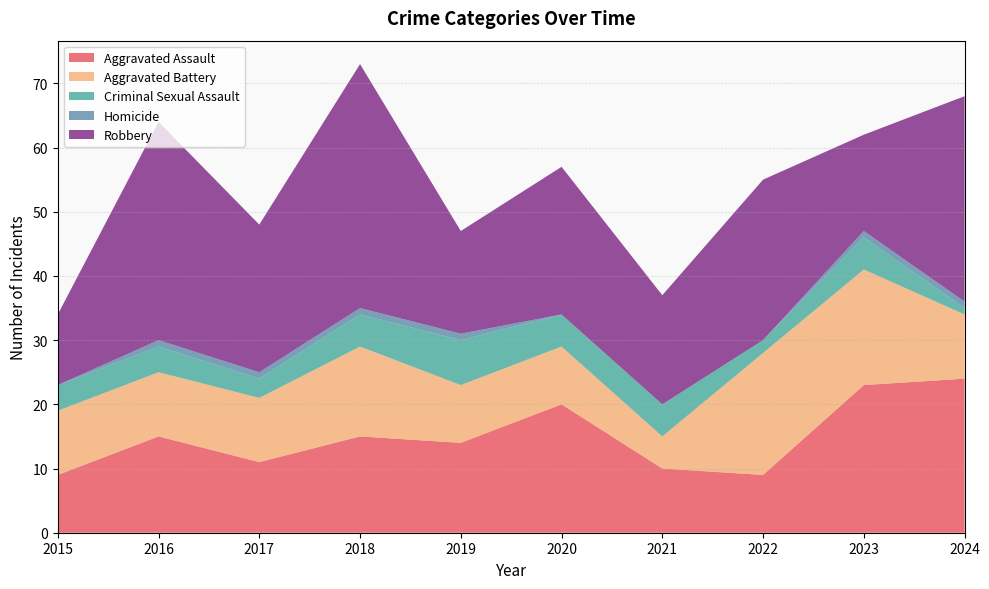

Reading left to right, transcribe all the data shown in this chart.

Aggravated Assault: 9	15	11	15	14	20	10	9	23	24
Aggravated Battery: 10	10	10	14	9	9	5	19	18	10
Criminal Sexual Assault: 4	4	3	5	7	5	5	2	5	1
Homicide: 0	1	1	1	1	0	0	0	1	1
Robbery: 11	34	23	38	16	23	17	25	15	32